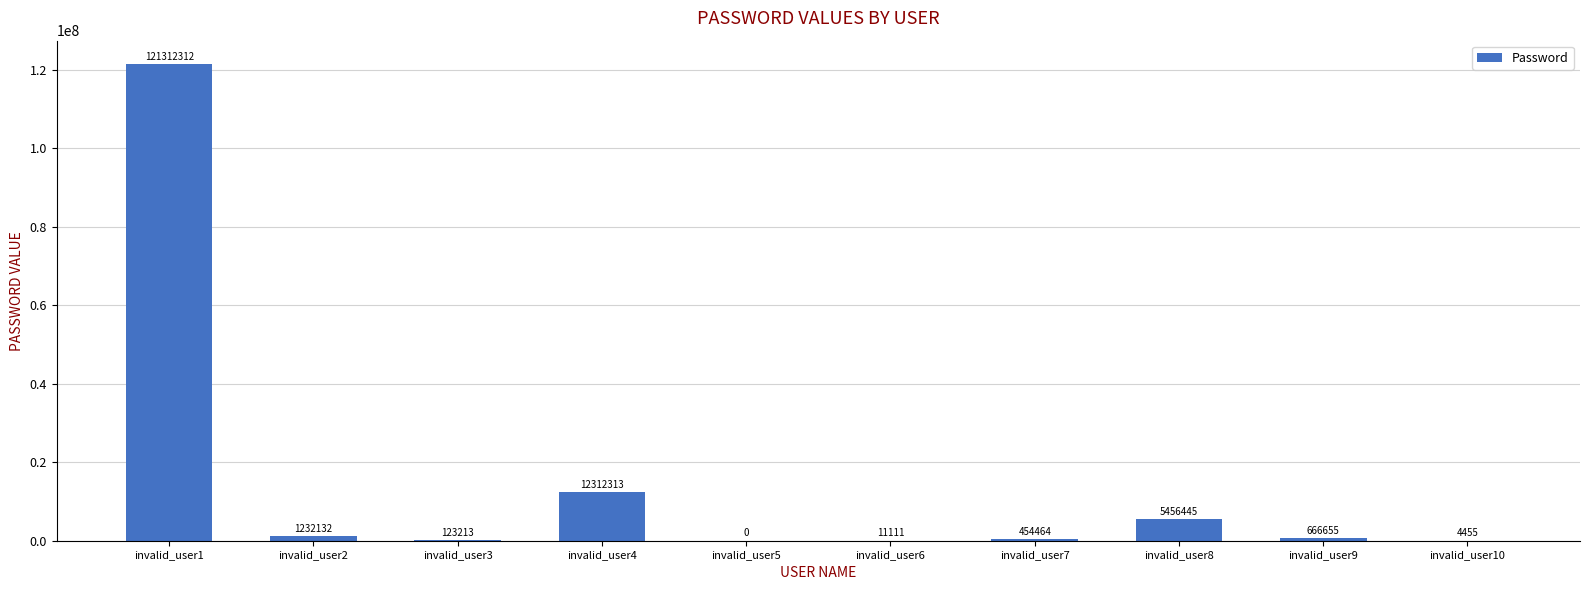

Which has a higher value, invalid_user10 or invalid_user6?

invalid_user6